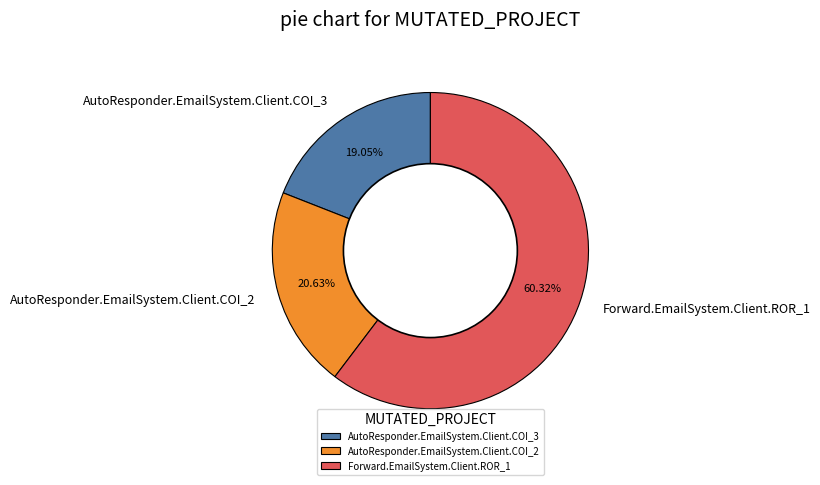

Which category accounts for the majority?

Forward.EmailSystem.Client.ROR_1